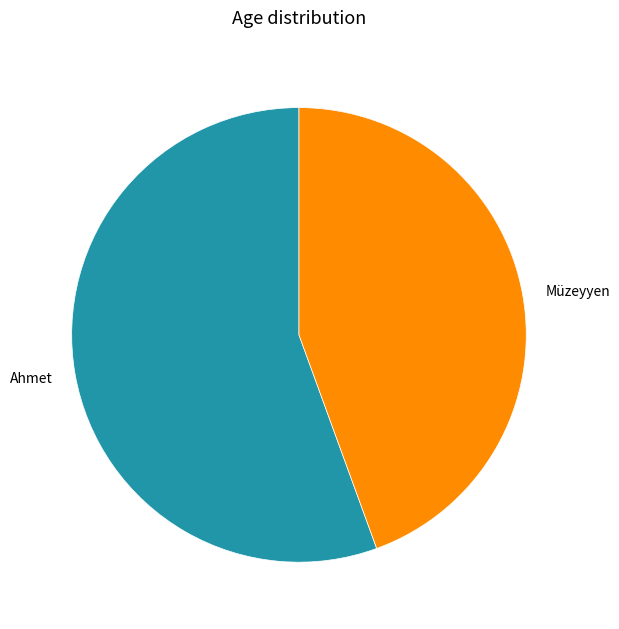

Approximately how many times larger is the value at Müzeyyen compared to Ahmet?

0.8